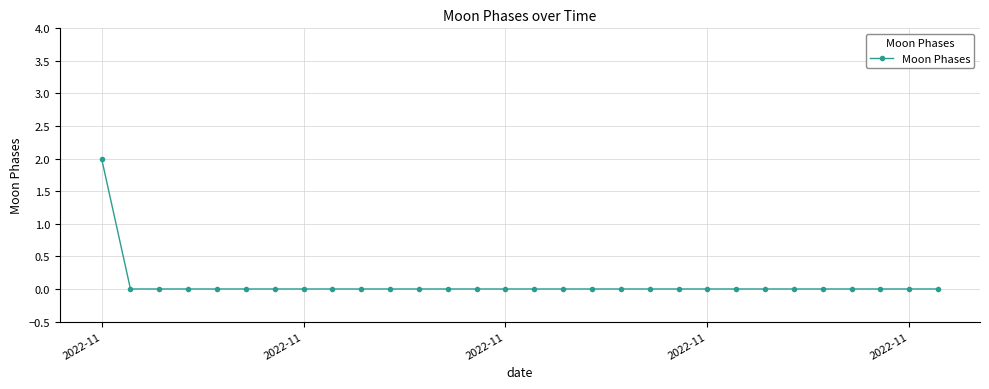

What is the difference between the maximum and minimum values?

2